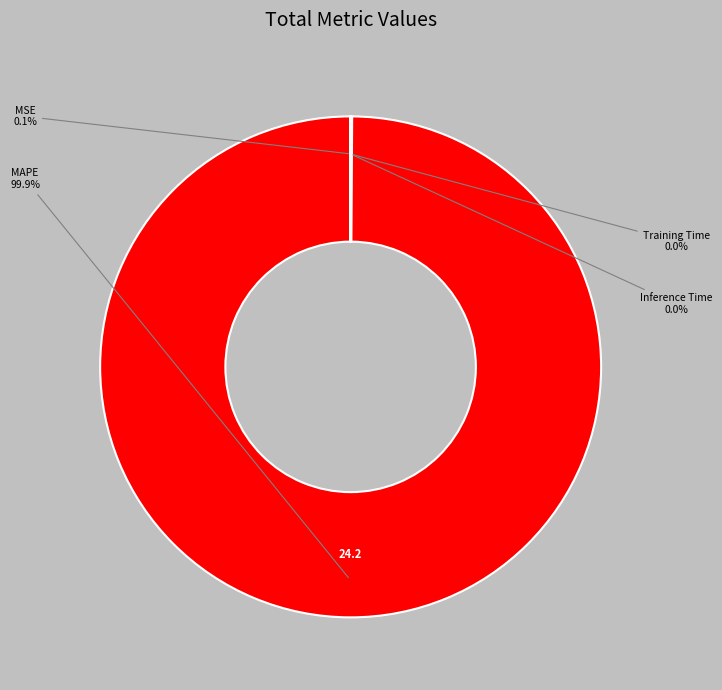

Is there any slice that represents more than half of the pie?

Yes